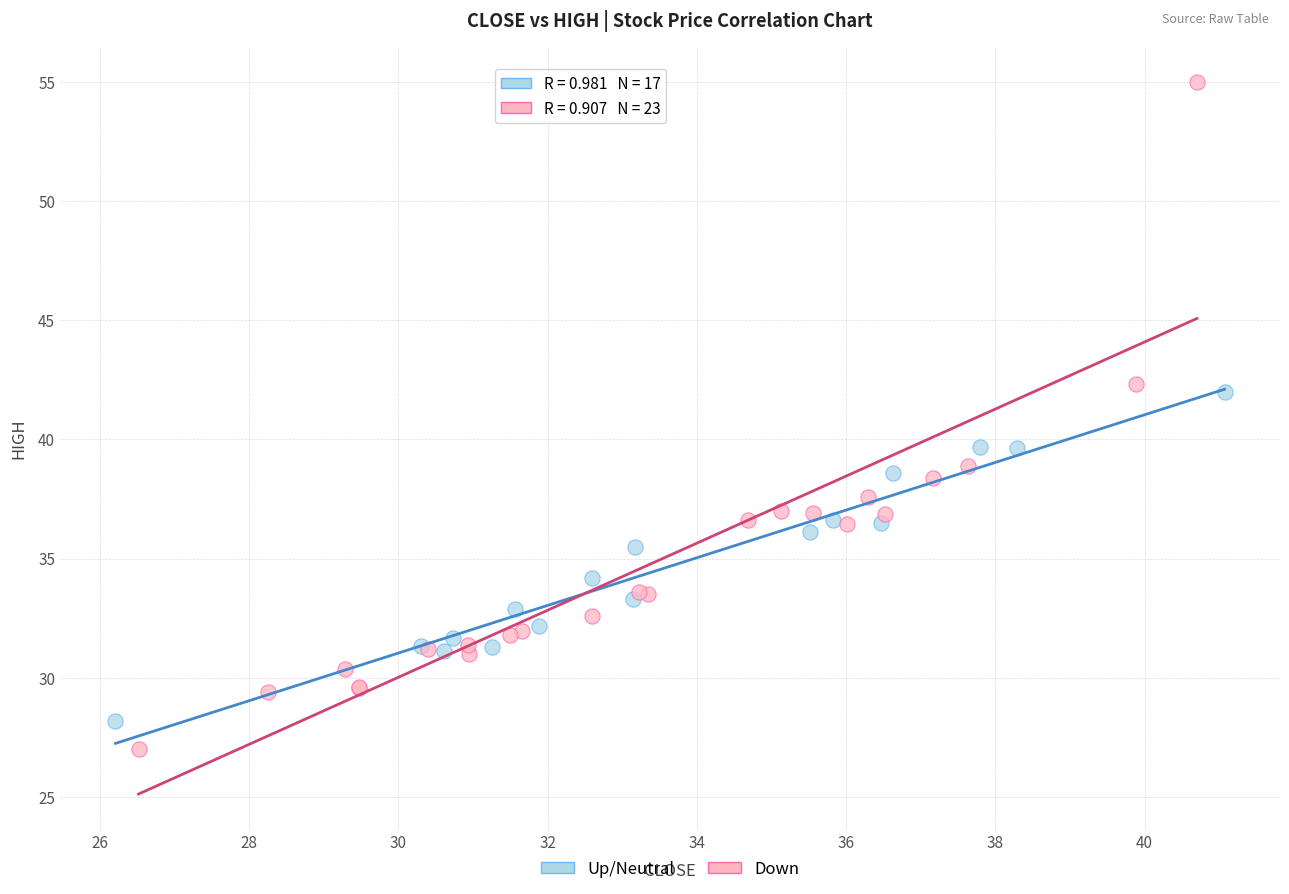

What are all the series names shown in the legend?

Up/Neutral, Down